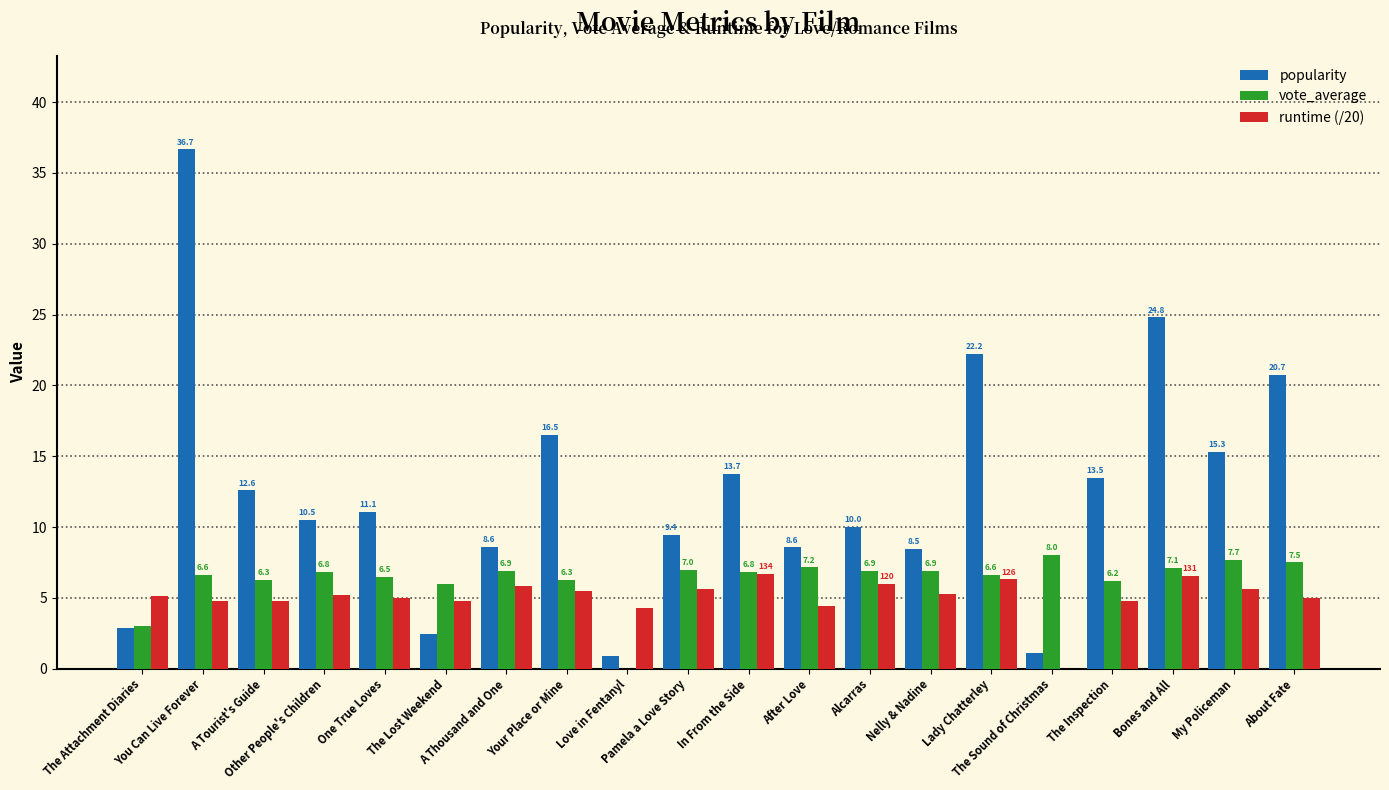

At which label does popularity first exceed 11?

You Can Live Forever